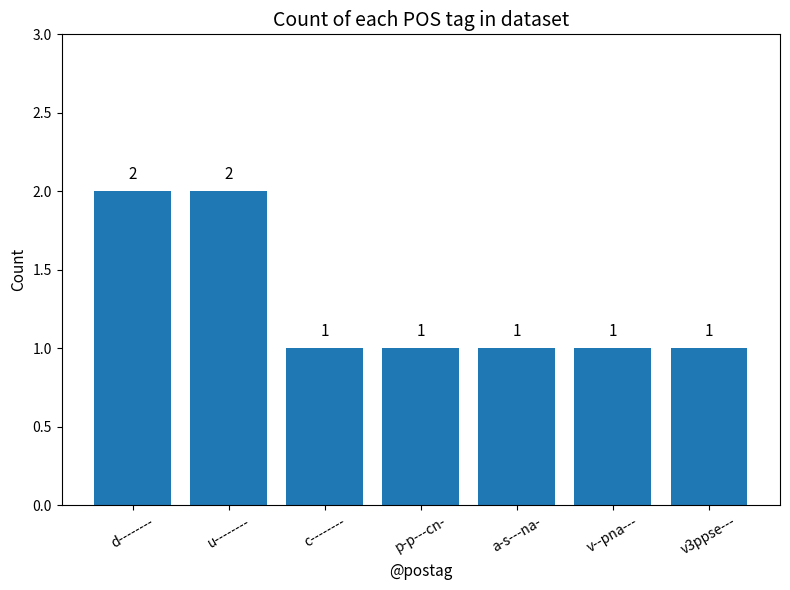

Between v--pna--- and u--------, which is larger?

u--------